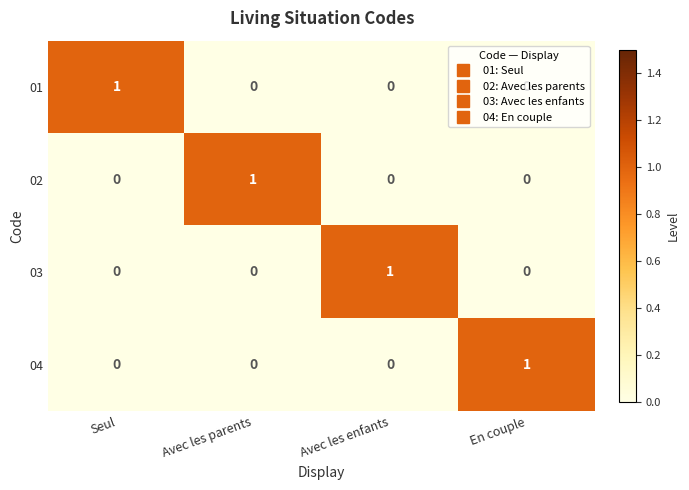

What is the difference between the highest and lowest values at En couple?

1